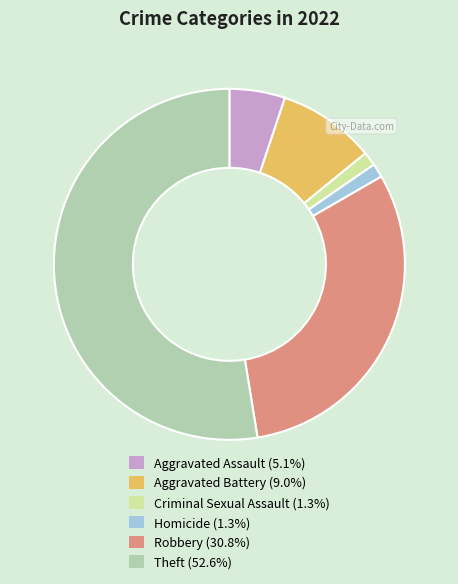

How many segments does this pie chart have?

6